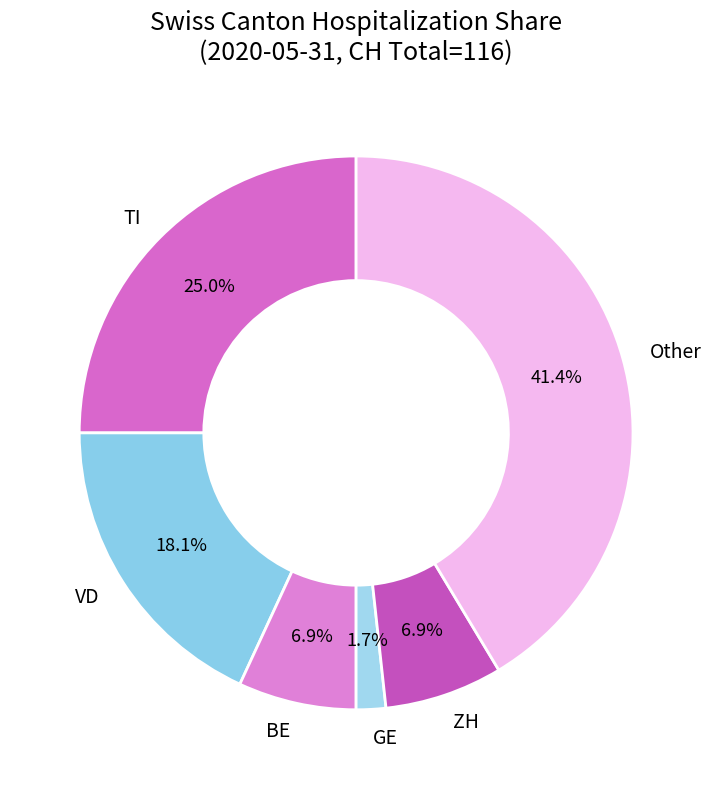

Is the sum of TI and Other greater than half?

Yes